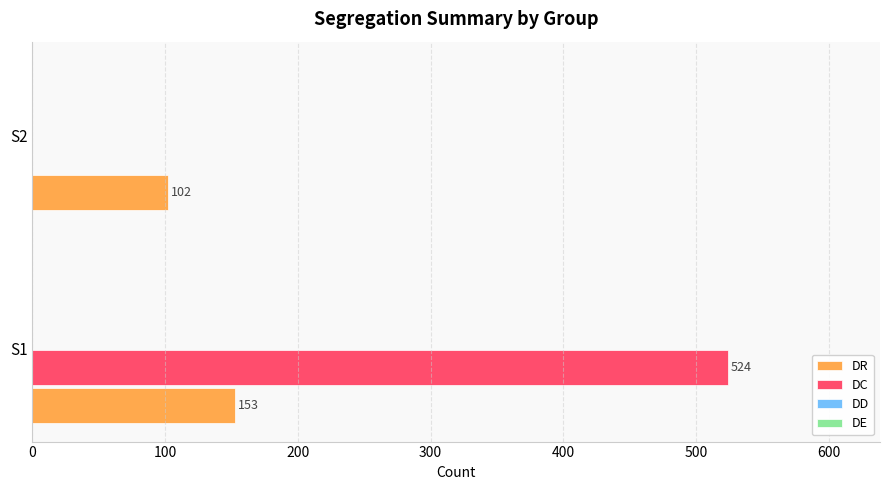

True or false: DC has a value of 0 at S2.

True